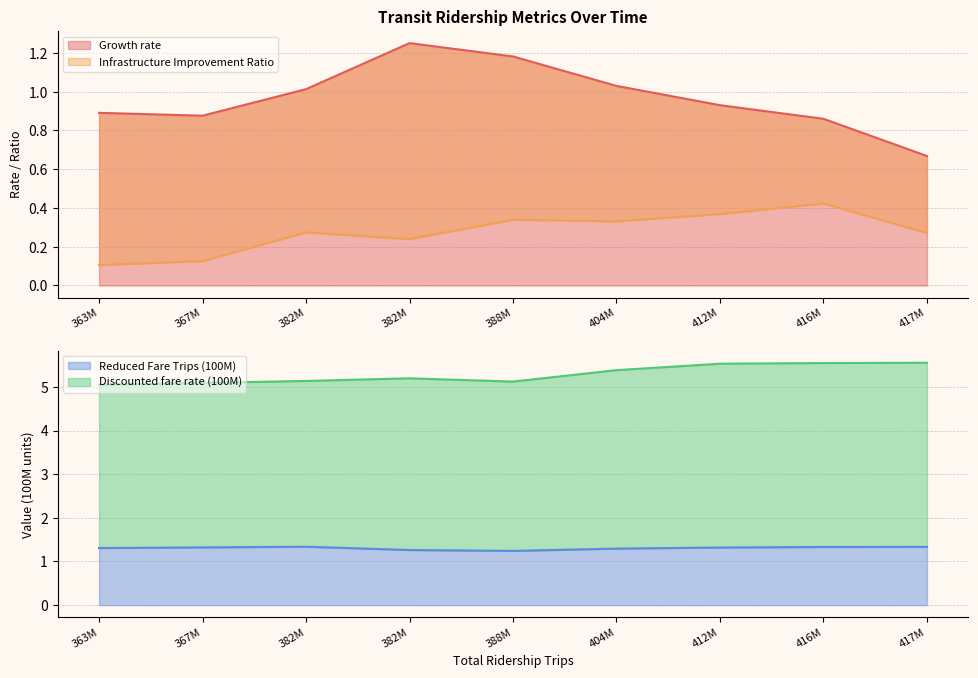

In Infrastructure Improvement Ratio, how many points are higher than both neighbors (excluding endpoints)?

3